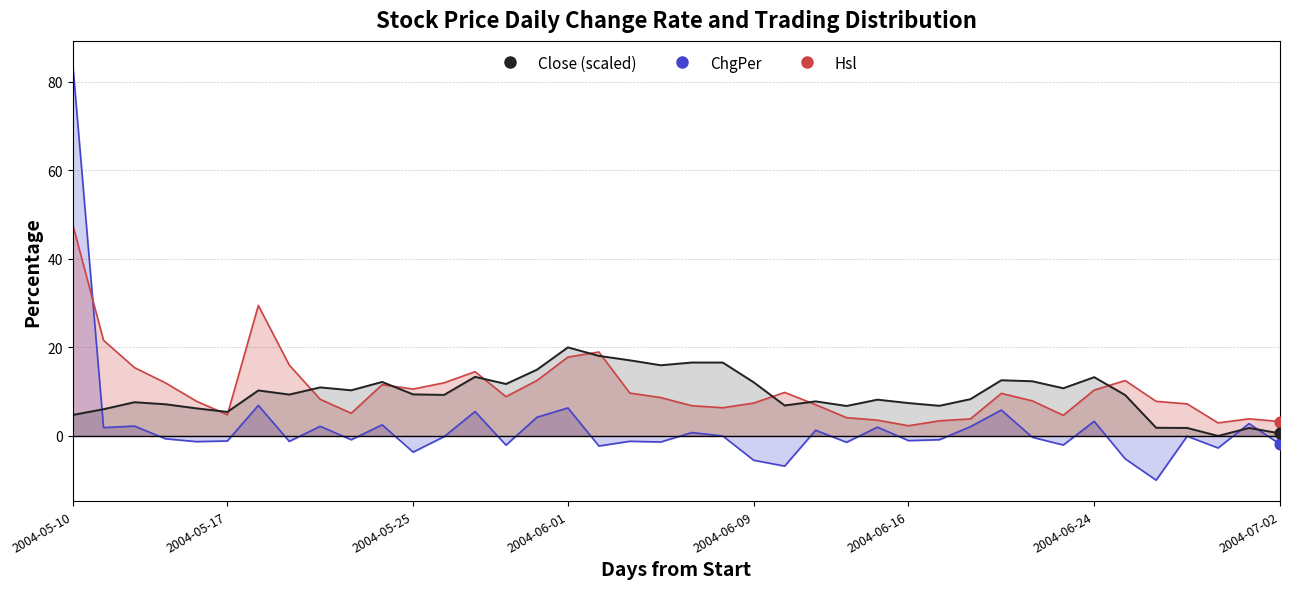

Which series contains the highest Y value?

ChgPer_line